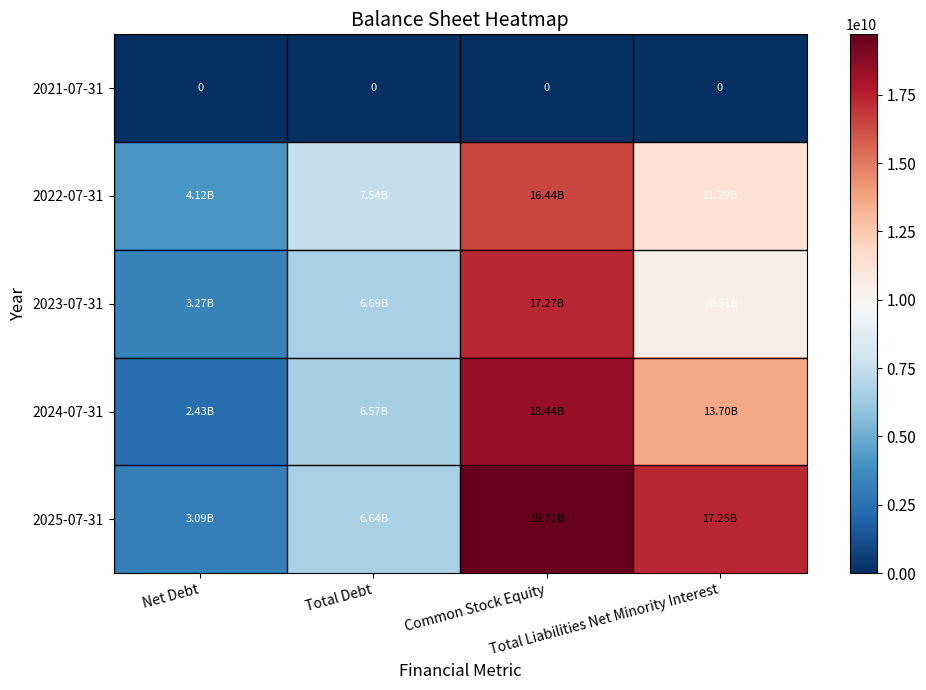

Rank the series at Common Stock Equity from highest to lowest value.

2025-07-31, 2024-07-31, 2023-07-31, 2022-07-31, 2021-07-31